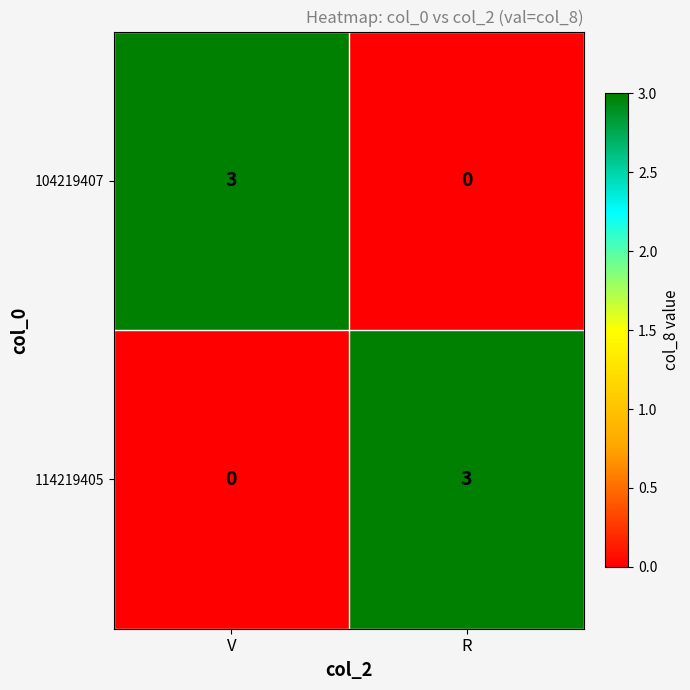

Reading right to left, what are all the values shown in this chart?

104219407: 0	3
114219405: 3	0